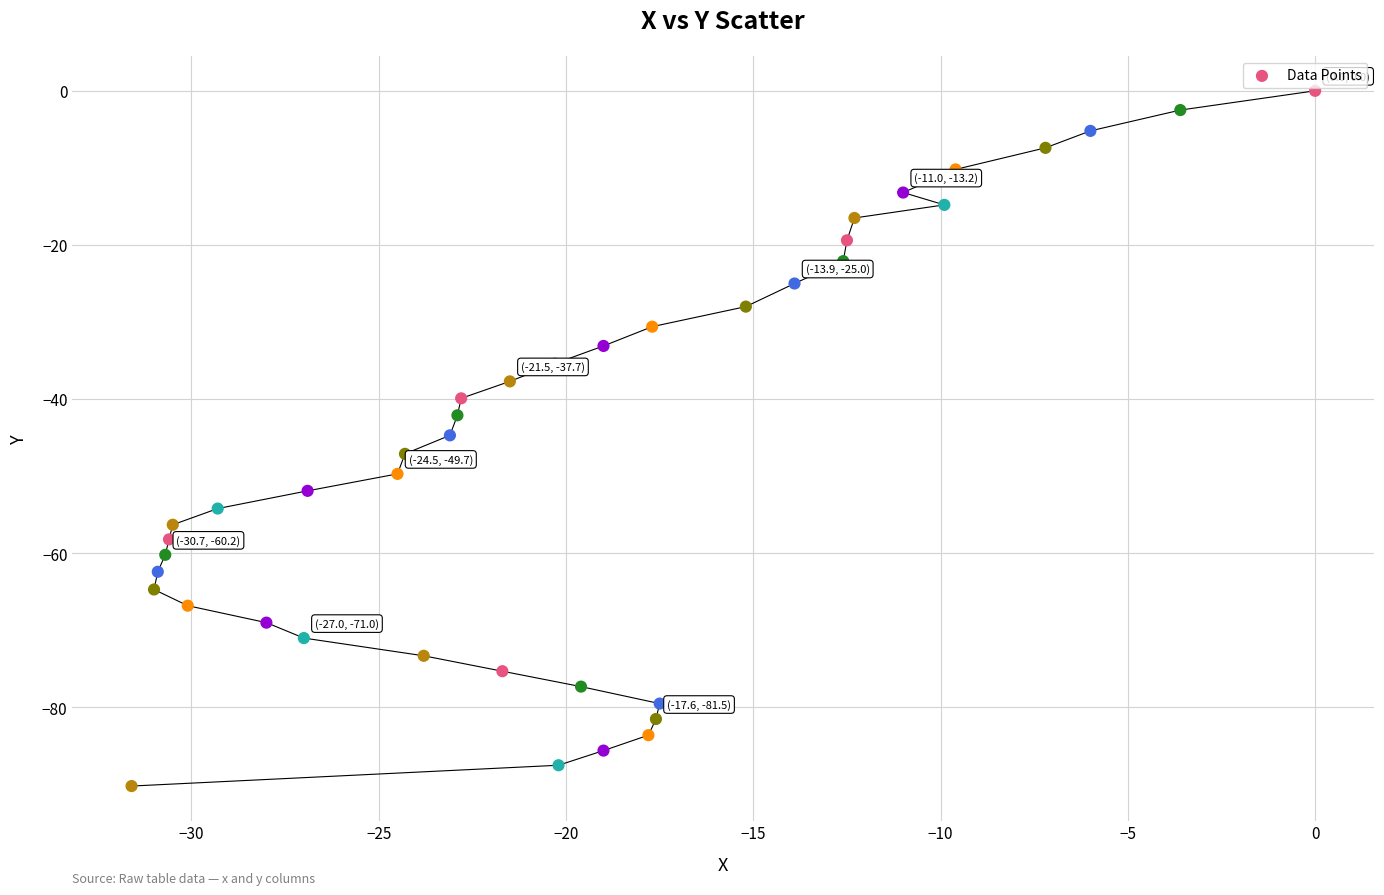

What is the range of X values (max minus min)?

31.6